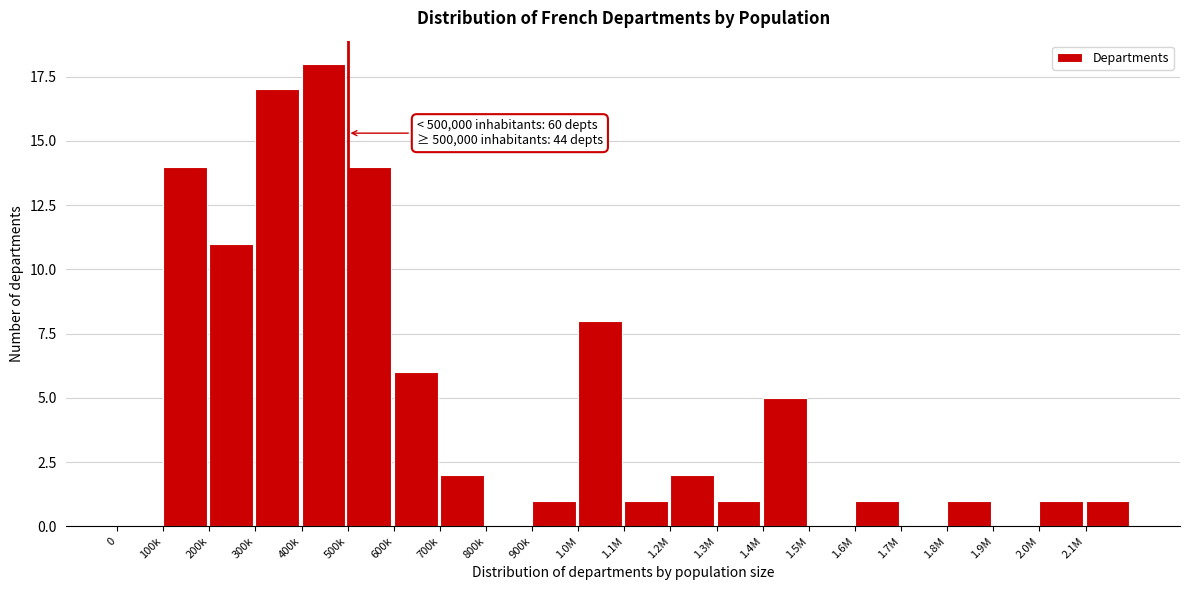

Reading left to right, transcribe all the data shown in this chart.

0=0	100k=14	200k=11	300k=17	400k=18	500k=14	600k=6	700k=2	800k=0	900k=1	1.0M=8	1.1M=1	1.2M=2	1.3M=1	1.4M=5	1.5M=0	1.6M=1	1.7M=0	1.8M=1	1.9M=0	2.0M=1	2.1M=1